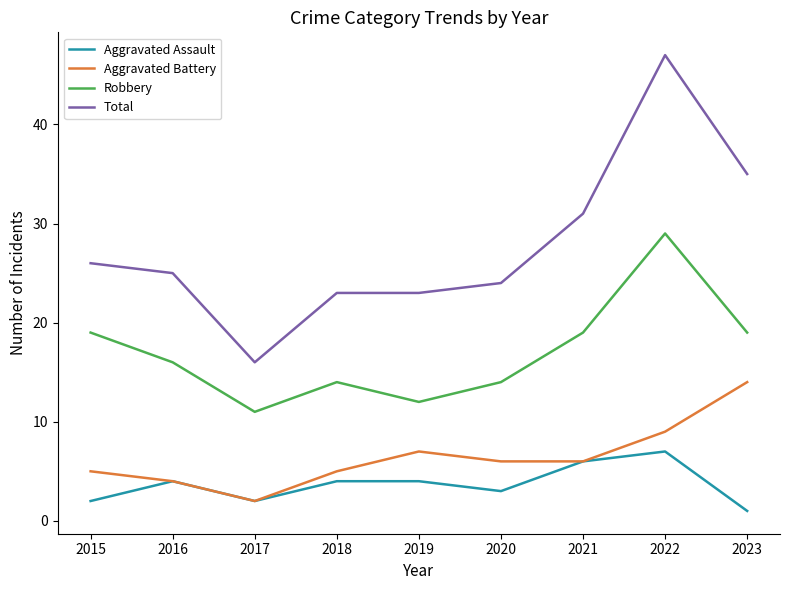

What is the difference between the maximum and minimum values in the Robbery series?

18